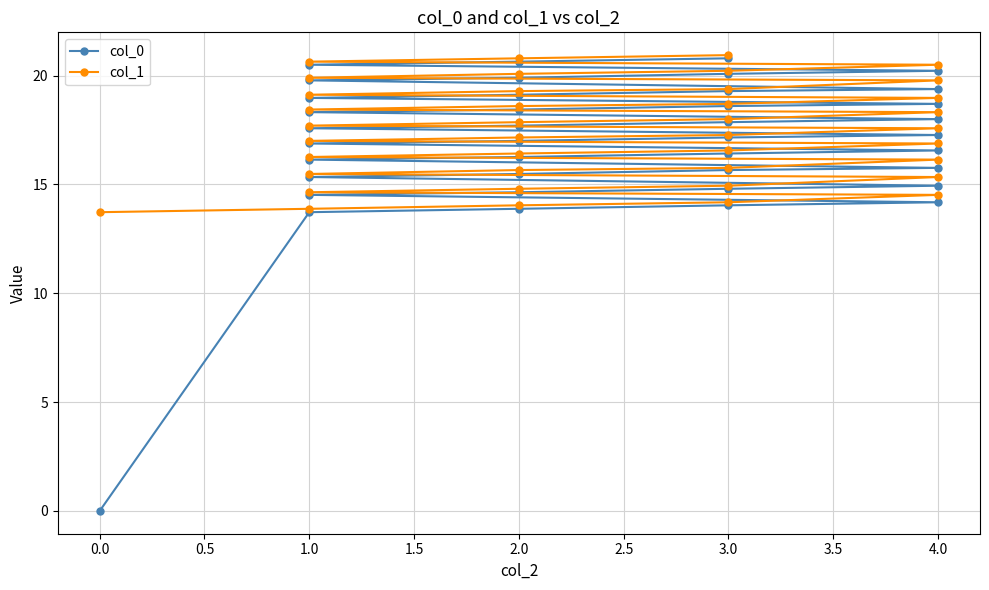

How many values in the col_1 series exceed 17?

23